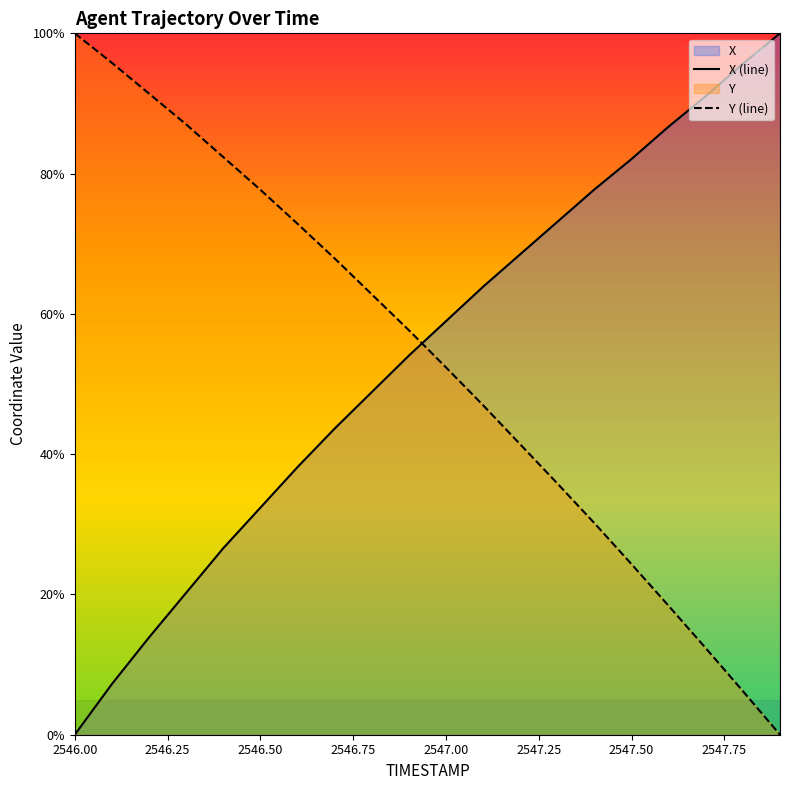

List the labels in order of X value, smallest first.

2546.0, 2546.1, 2546.2, 2546.3, 2546.4, 2546.5, 2546.6, 2546.7, 2546.8, 2546.9, 2547.0, 2547.1, 2547.2, 2547.3, 2547.4, 2547.5, 2547.6, 2547.7, 2547.8, 2547.9